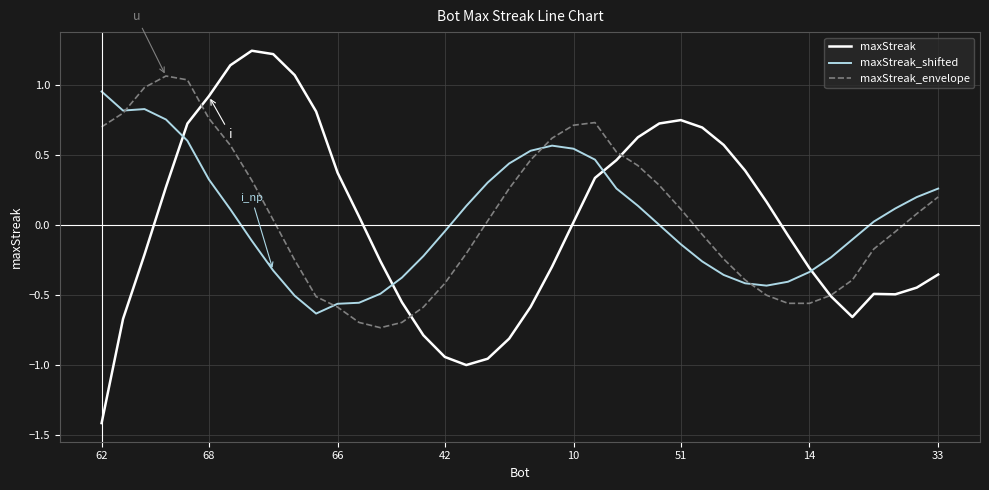

Which series has the widest spread of values?

maxStreak